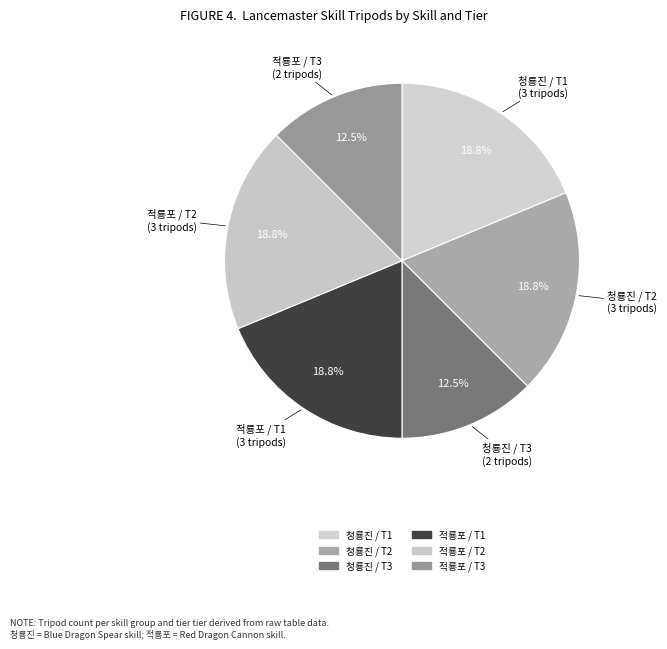

How many segments does this pie chart have?

6